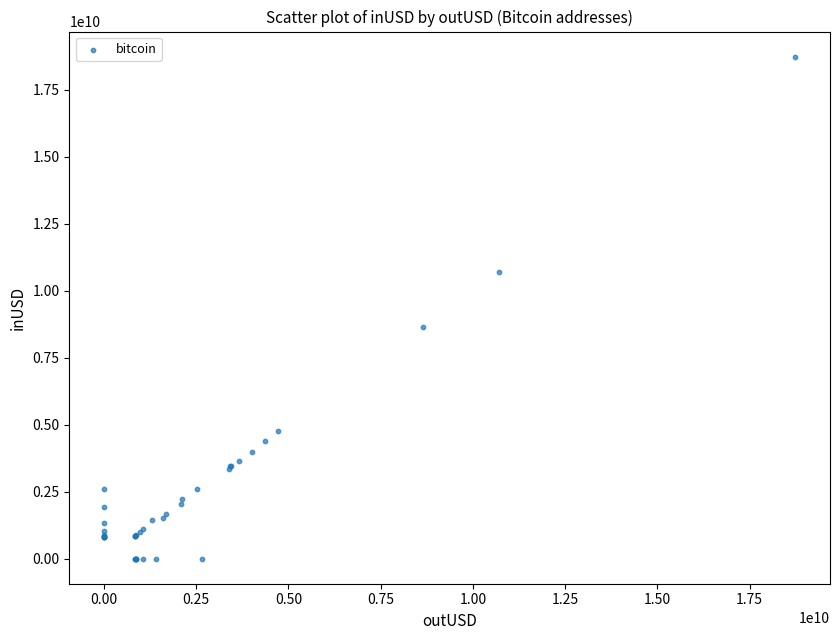

What Y value in the scatter plot is closest to 9368605332?

8662073730.5